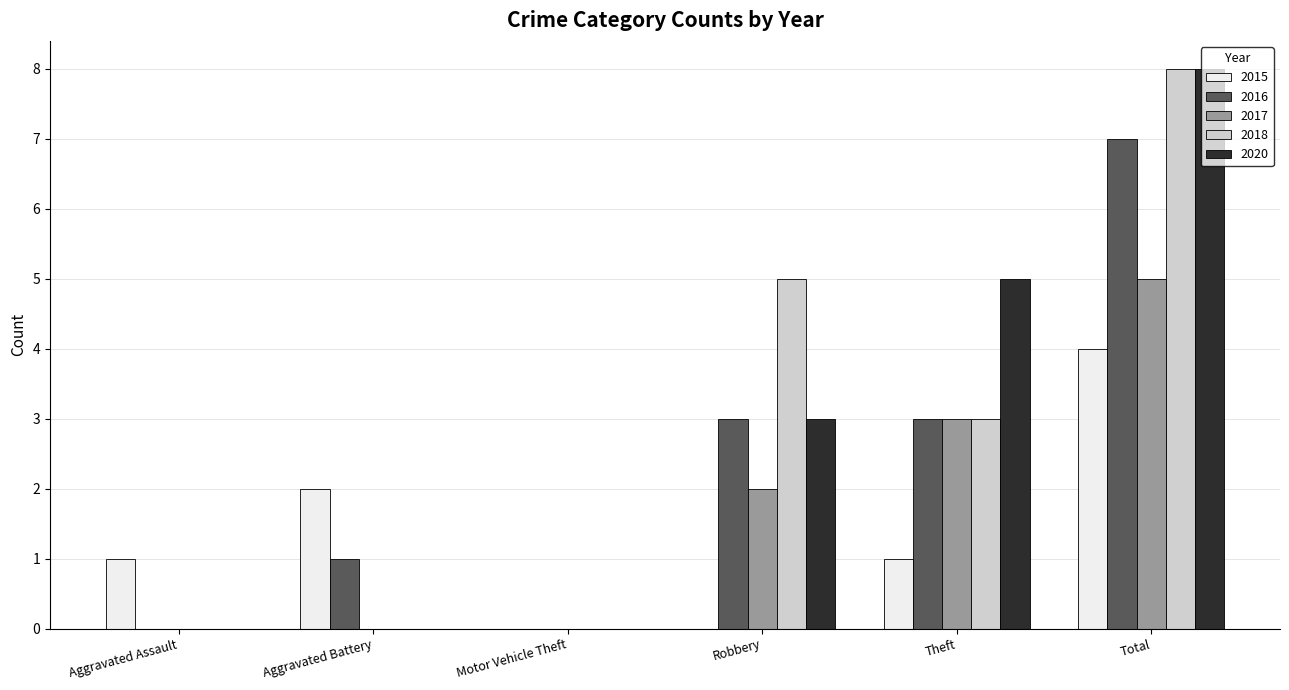

Between Aggravated Battery and Motor Vehicle Theft, which series saw the biggest shift?

2015